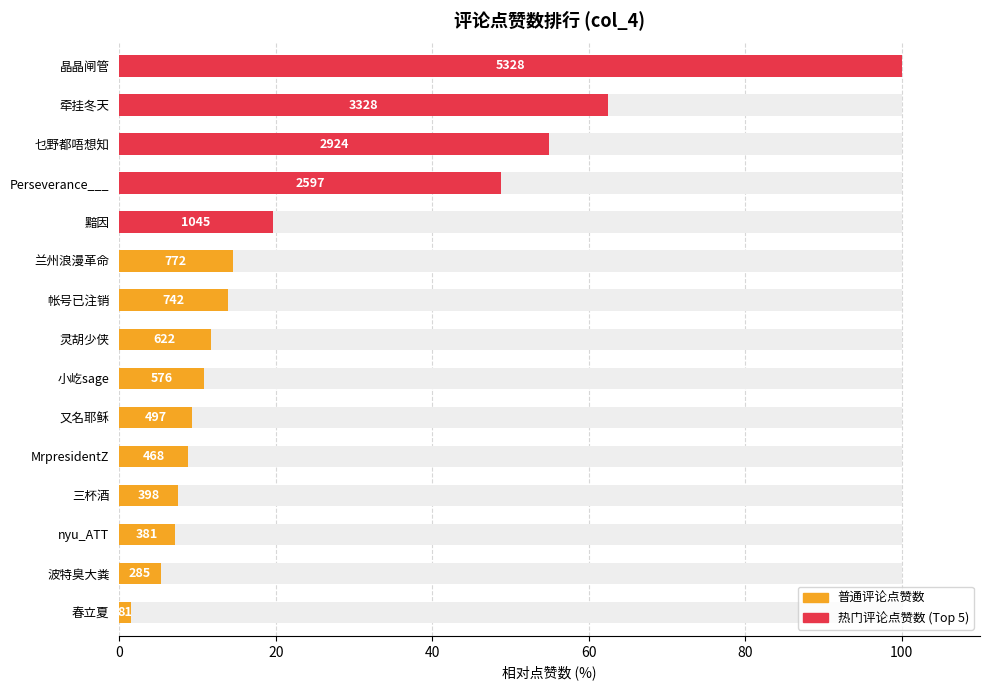

Reading right to left, what are all the values shown in this chart?

1.5	5.3	7.2	7.5	8.8	9.3	10.8	11.7	13.9	14.5	19.6	48.7	54.9	62.5	100.0